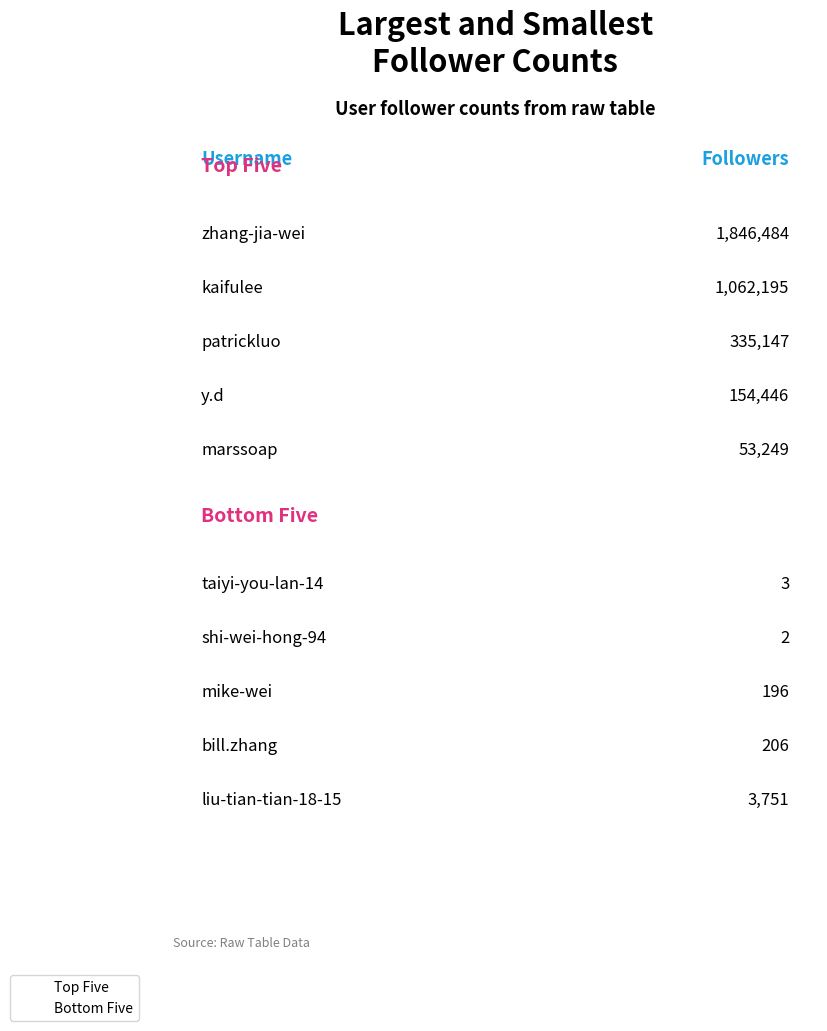

How many bars are there in total?

10